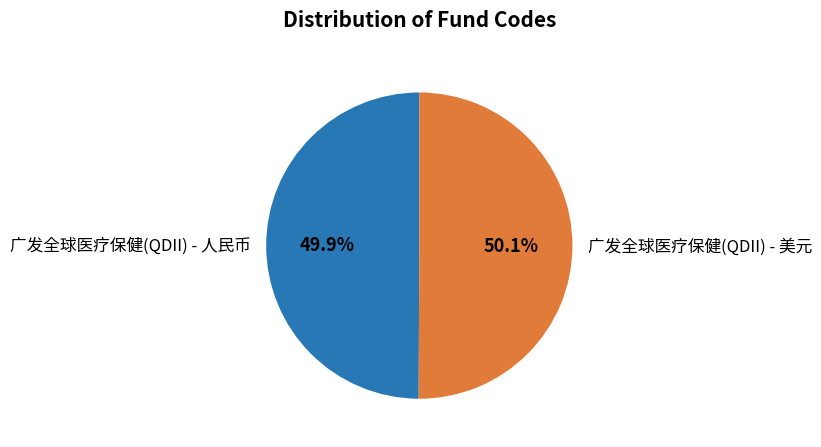

Approximately how many times larger is the value at 广发全球医疗保健(QDII) - 美元 compared to 广发全球医疗保健(QDII) - 人民币?

1.0